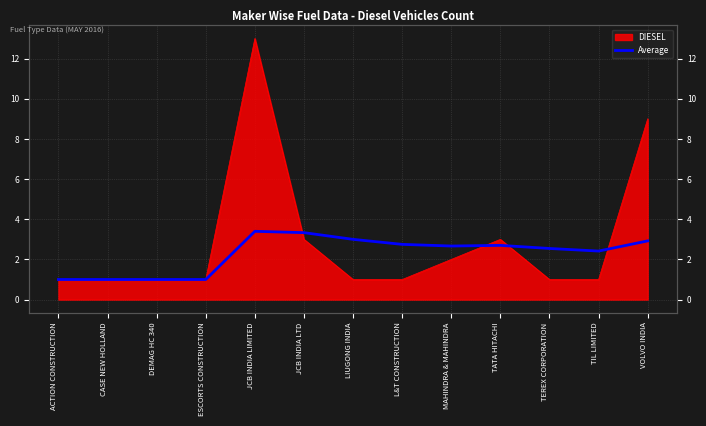

What is the label of the 4th point from the right?

TATA HITACHI